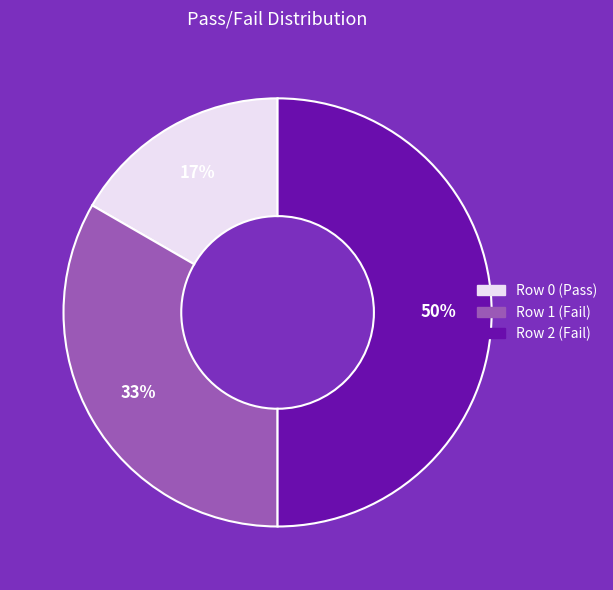

Count the number of slices in the pie.

3